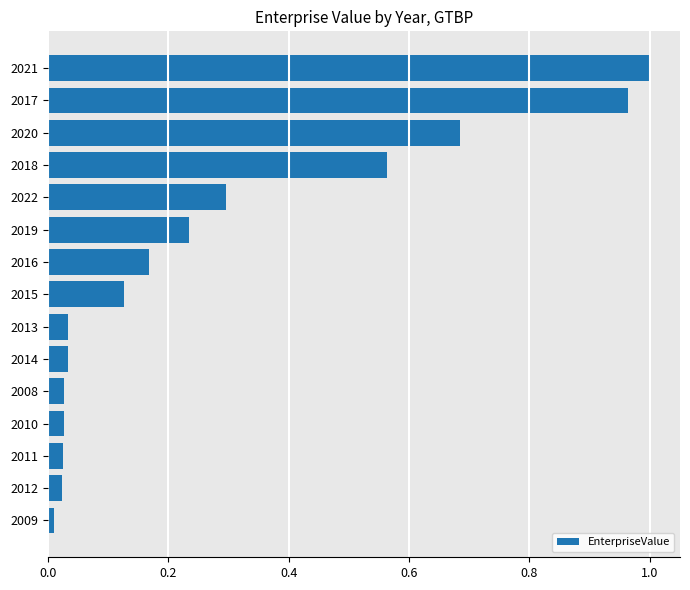

What is the change in value from 2016 to 2021?

+0.8